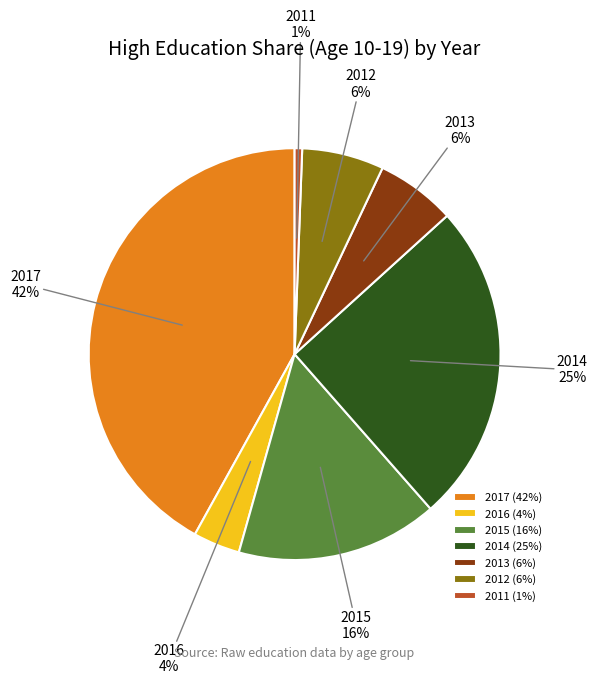

How many segments does this pie chart have?

7